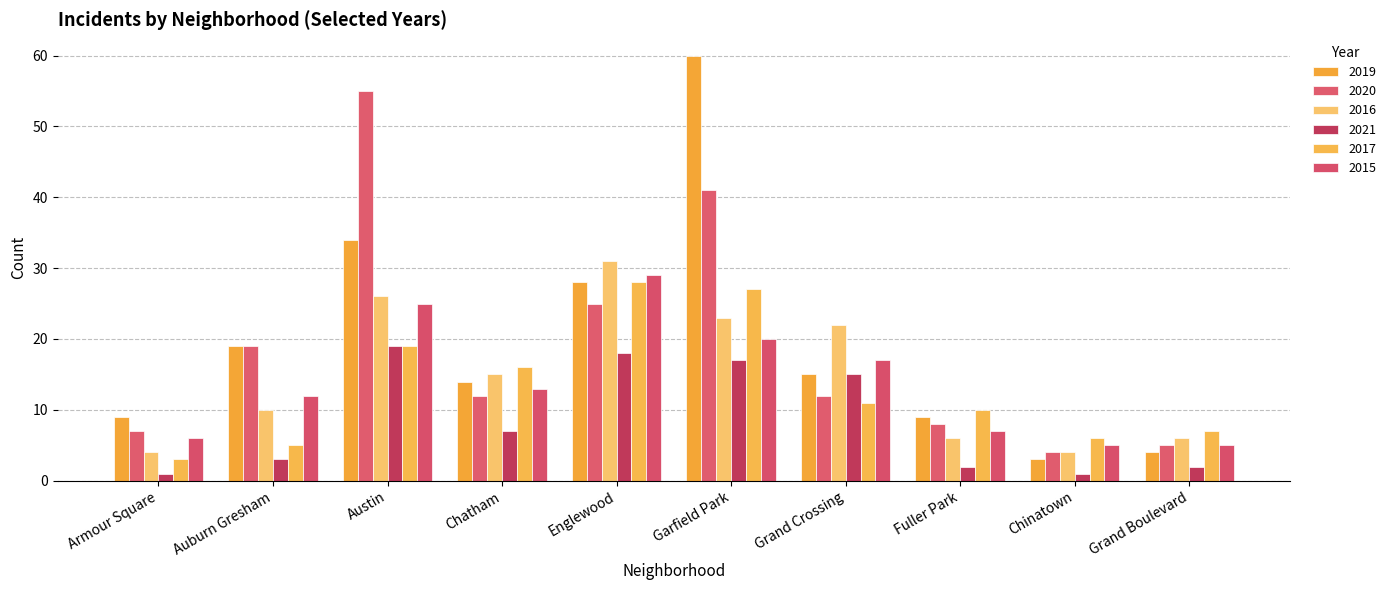

What is the difference between the maximum and minimum values in the 2017 series?

25